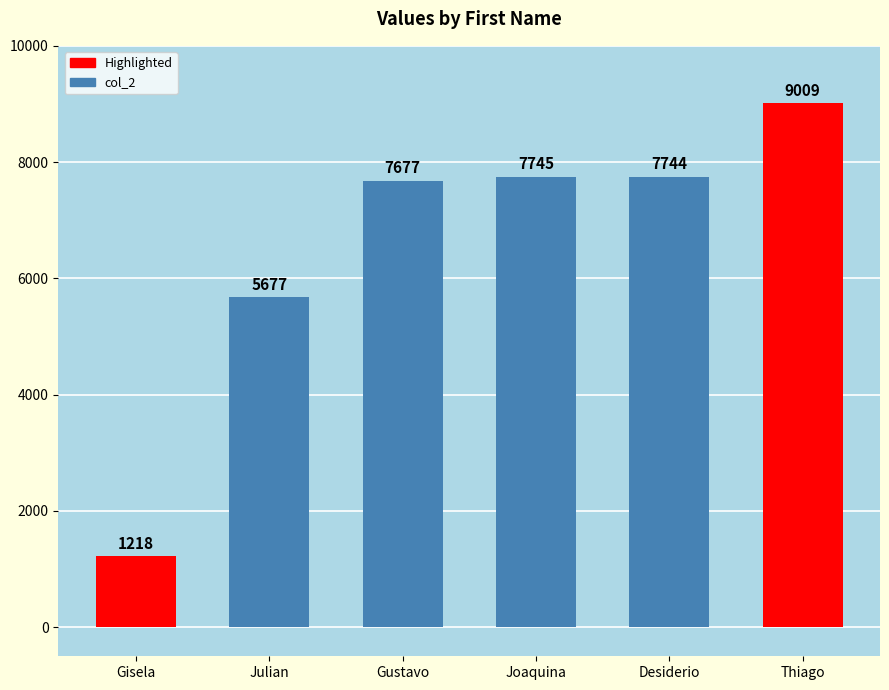

What is the label of the 3rd bar from the left?

Gustavo